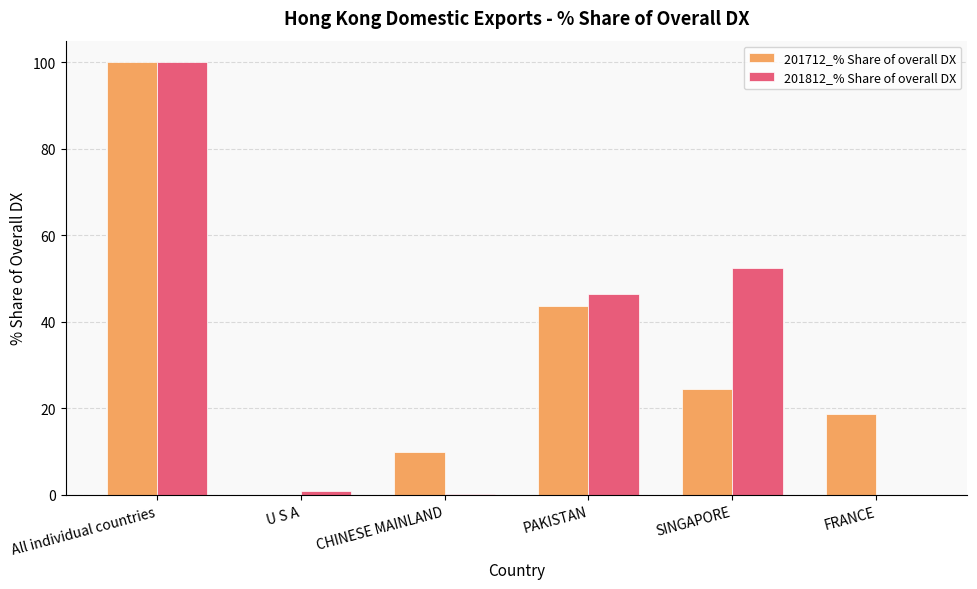

The value of 201812_% Share of overall DX at SINGAPORE is 20.4. True or false?

False